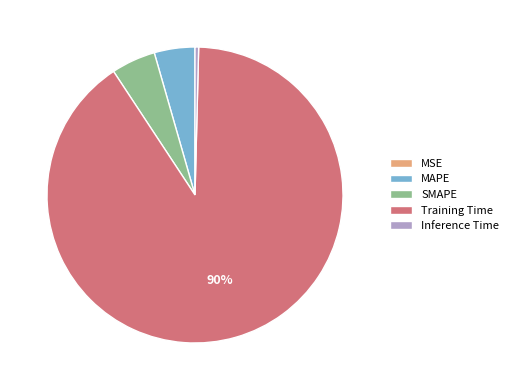

Combined, do Inference Time and SMAPE account for over 50%?

No